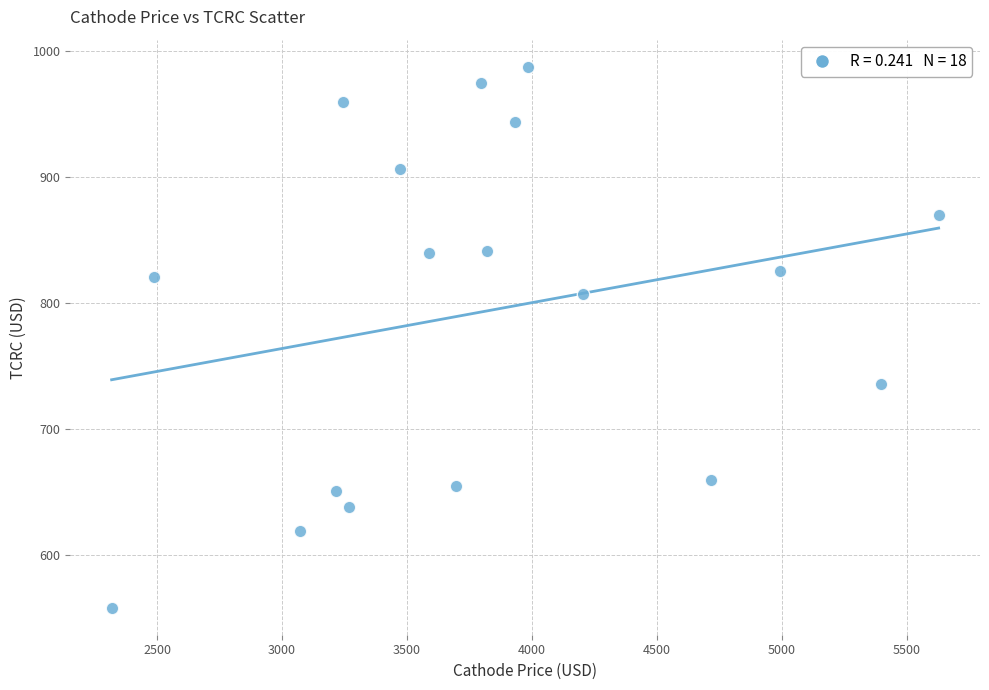

What is the range of X values (max minus min)?

3309.9